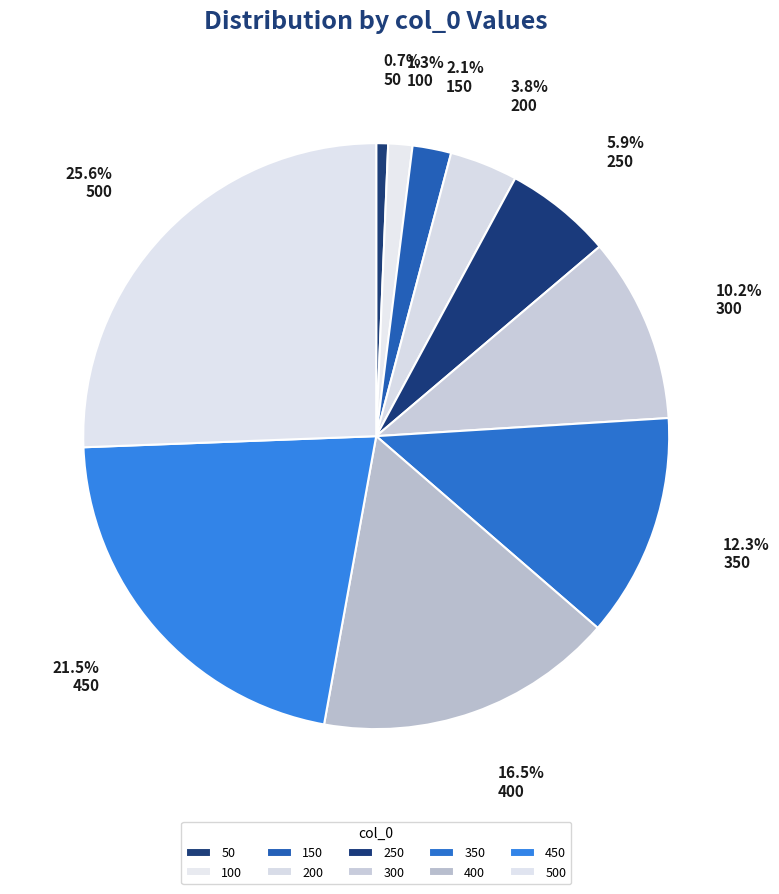

Which slice is the smallest?

50